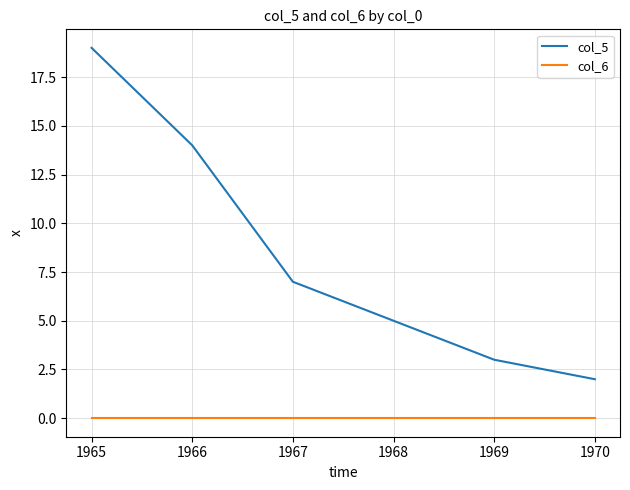

Is the value of col_5 at 1966 greater than the value of col_6 at 1966?

Yes